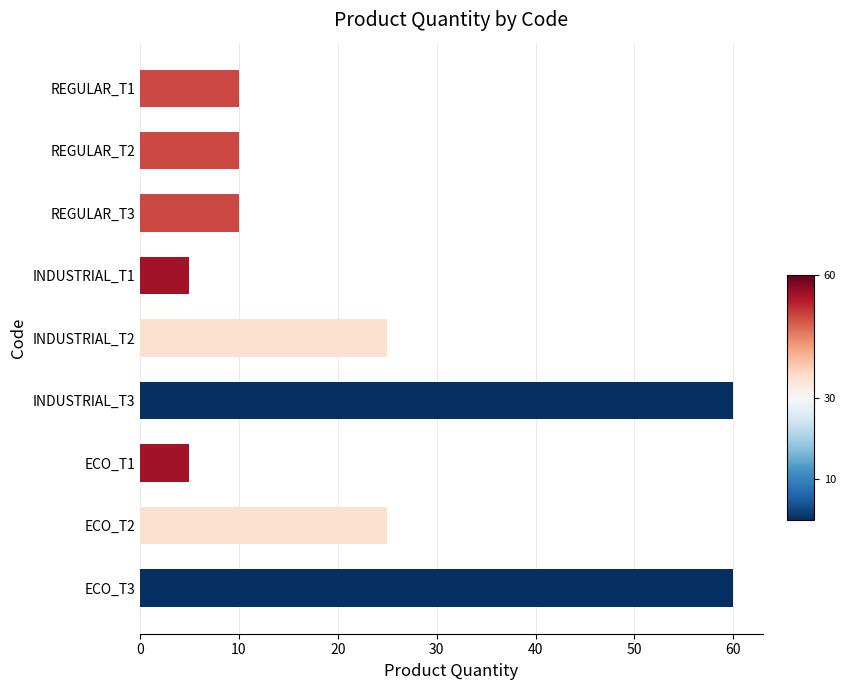

Reading top to bottom, extract all data points from this chart.

10	10	10	5	25	60	5	25	60